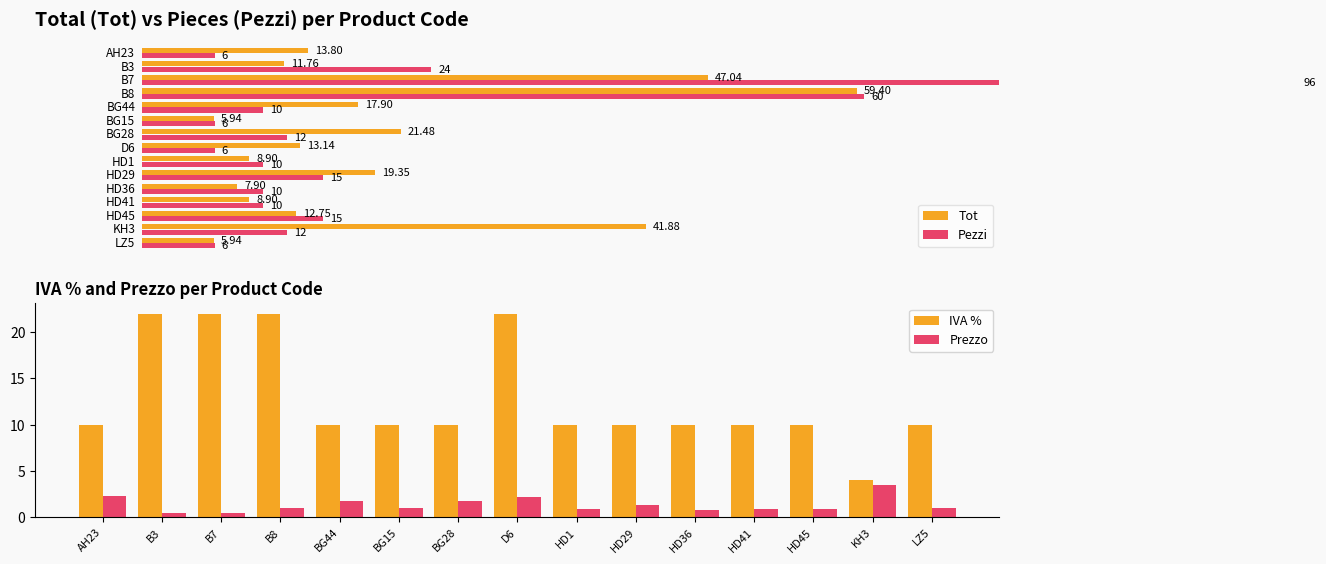

At which category is the sum across all series the highest?

D6